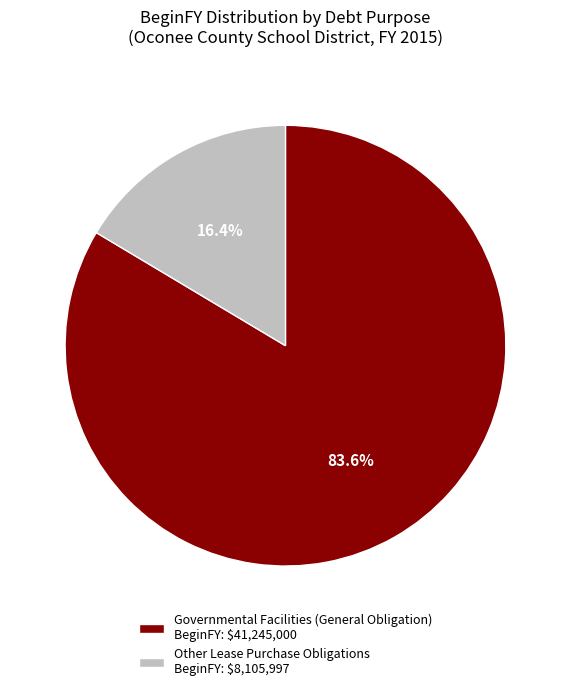

How many slices are in this pie chart?

2